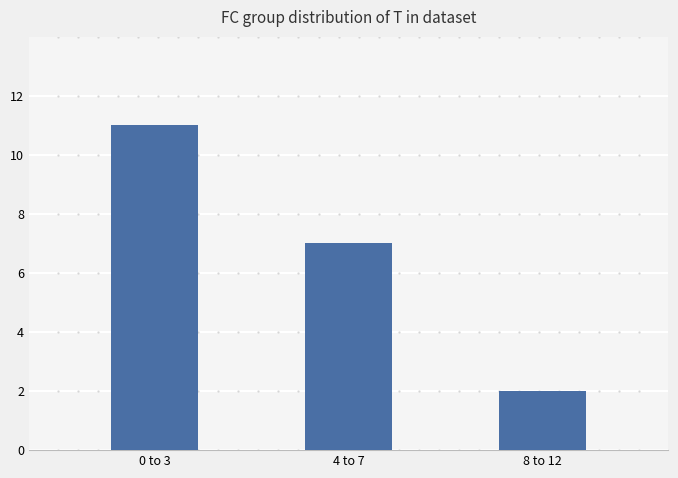

The value at 0 to 3 is 17. True or false?

False